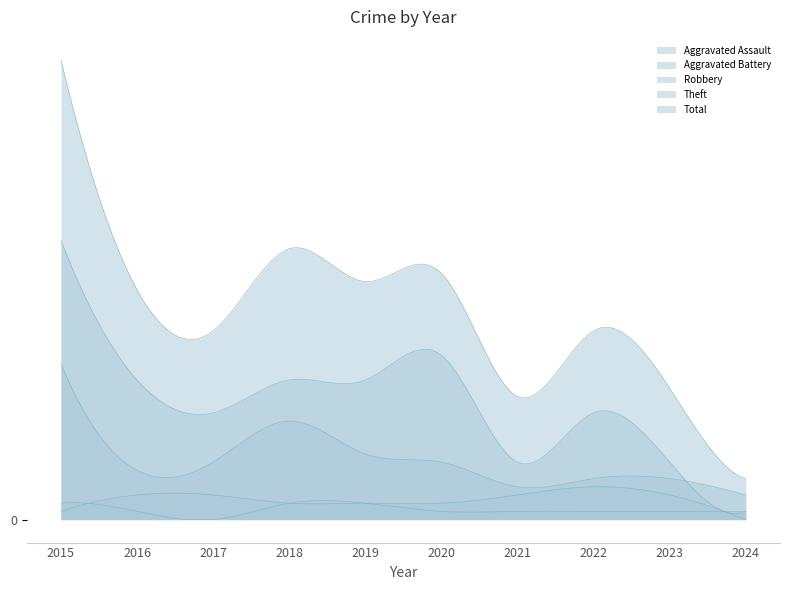

What is the value of the Robbery point at the 6th from the left?

7